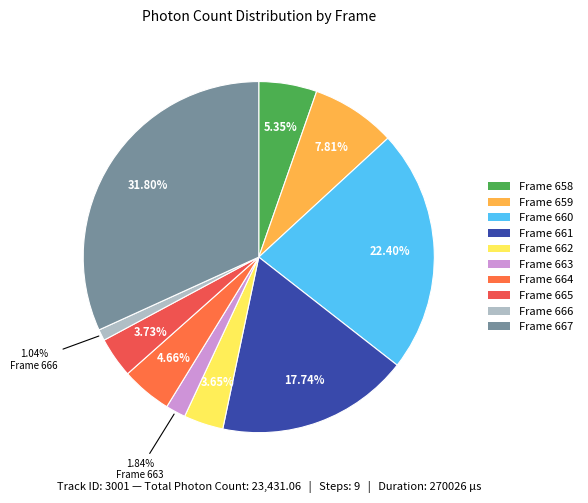

What percentage is NOT represented by Frame 663?

98.2%